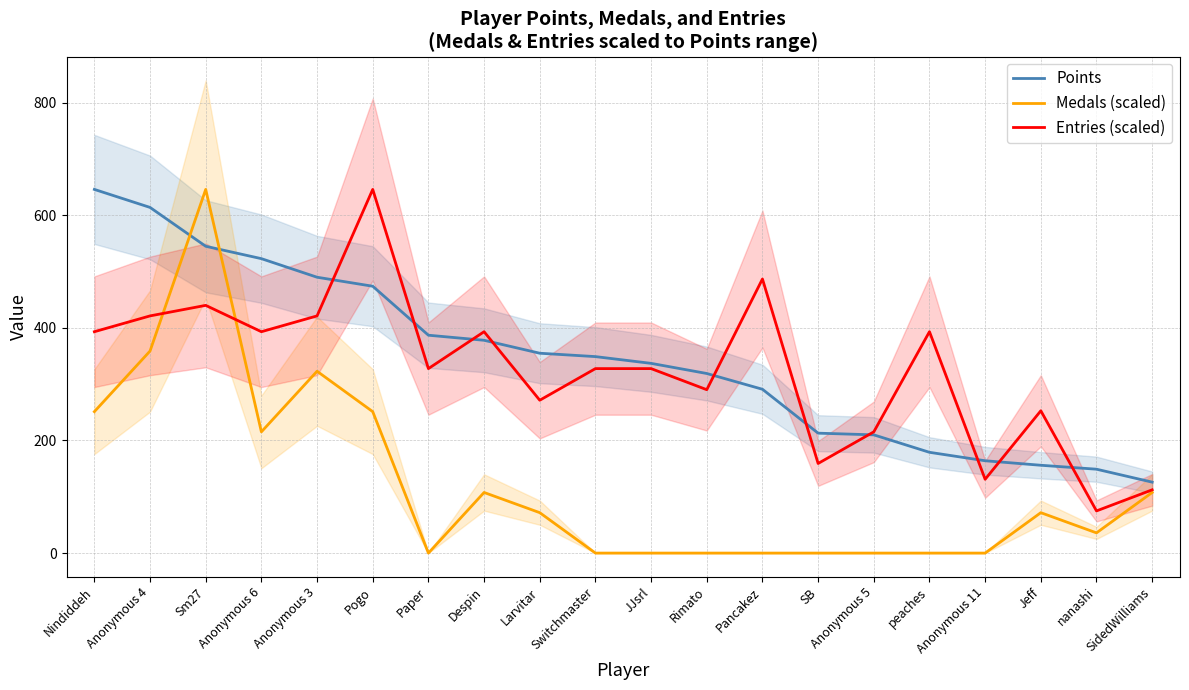

Does the chart display data point markers on the line(s)?

No